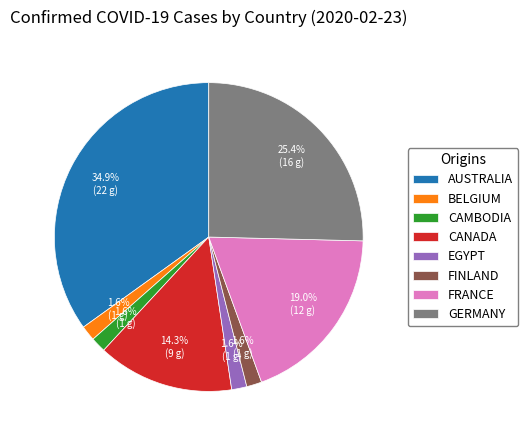

To the nearest percent, what is the average slice percentage?

12%